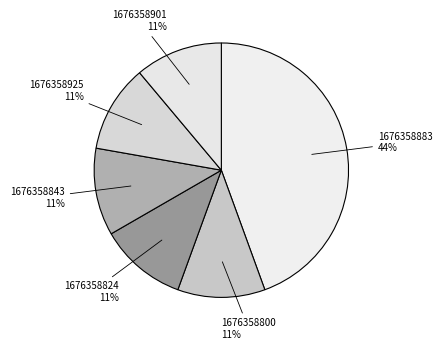

How many segments does this pie chart have?

6